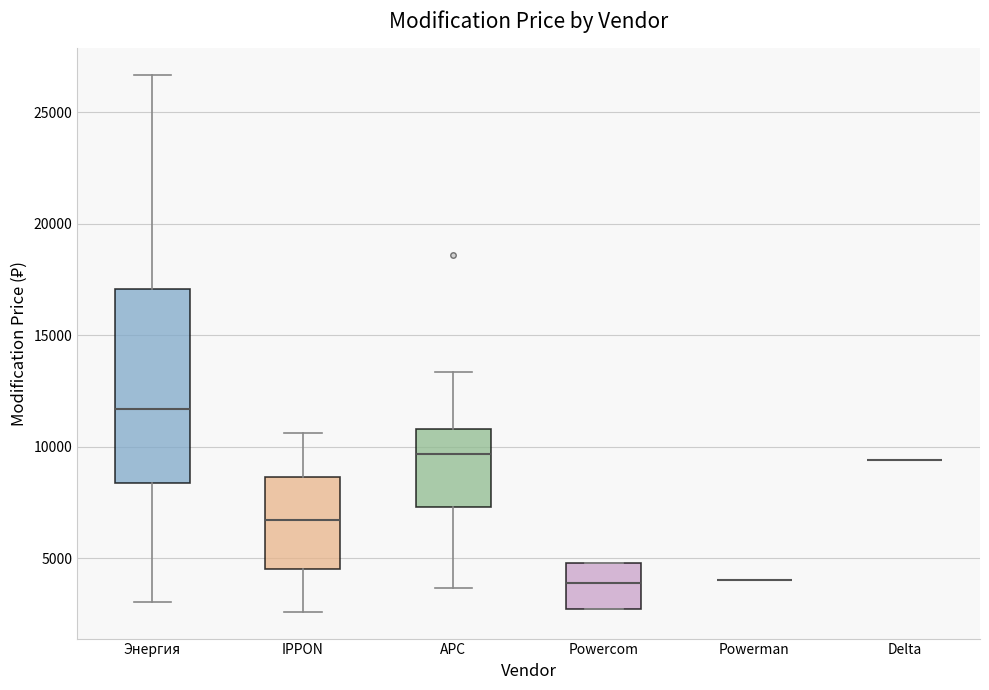

Which box is the tallest, from its lower edge to its upper edge?

Энергия